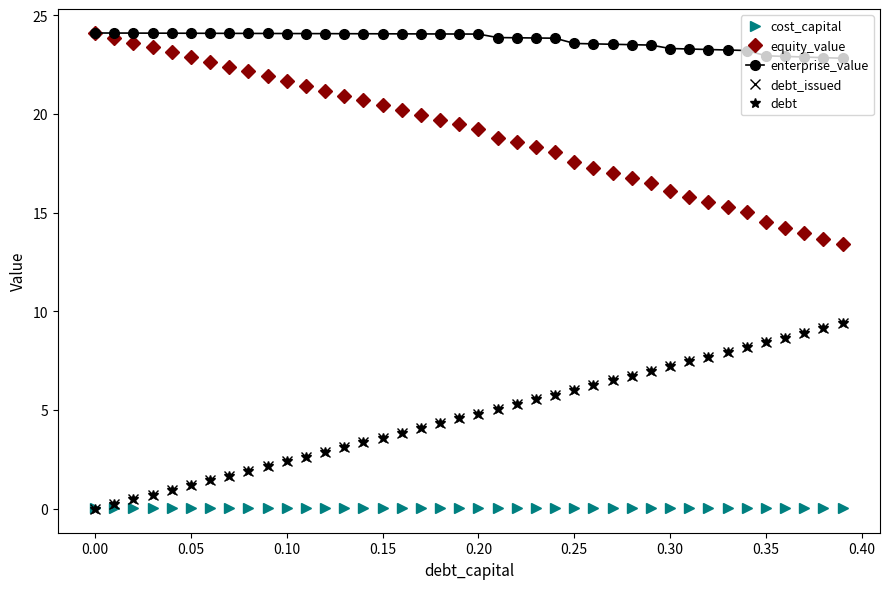

Rank the series by their maximum value, from lowest to highest.

cost_capital, debt_issued, debt, equity_value, enterprise_value